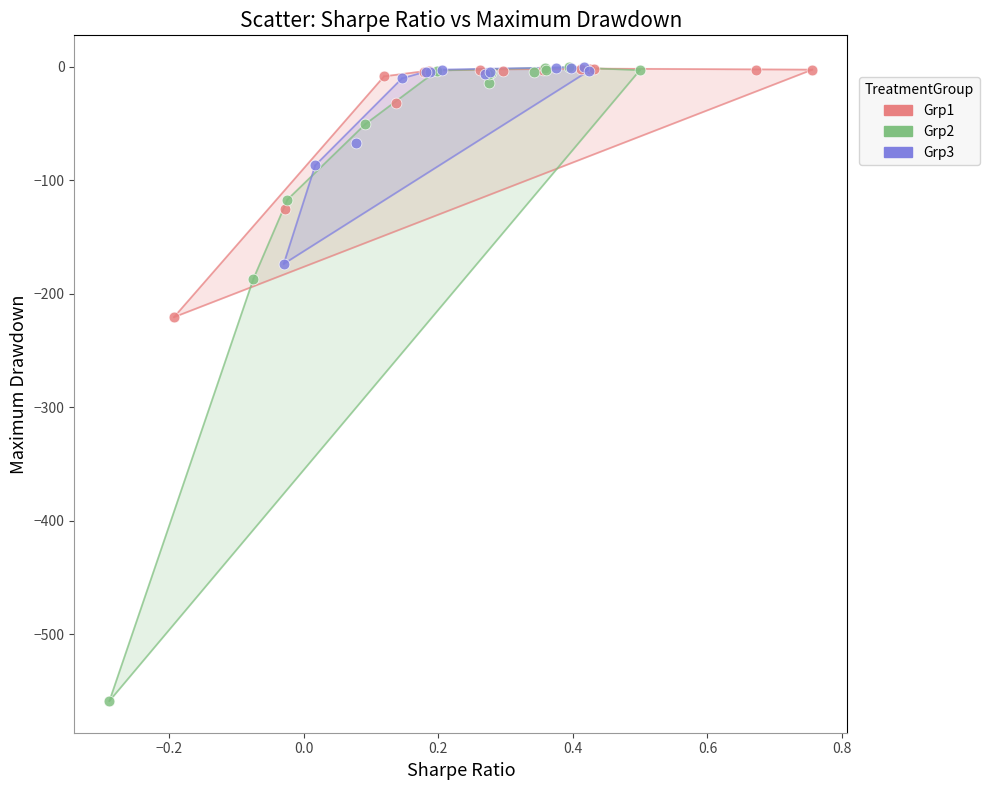

Which series has the largest Y range (max minus min)?

Grp2